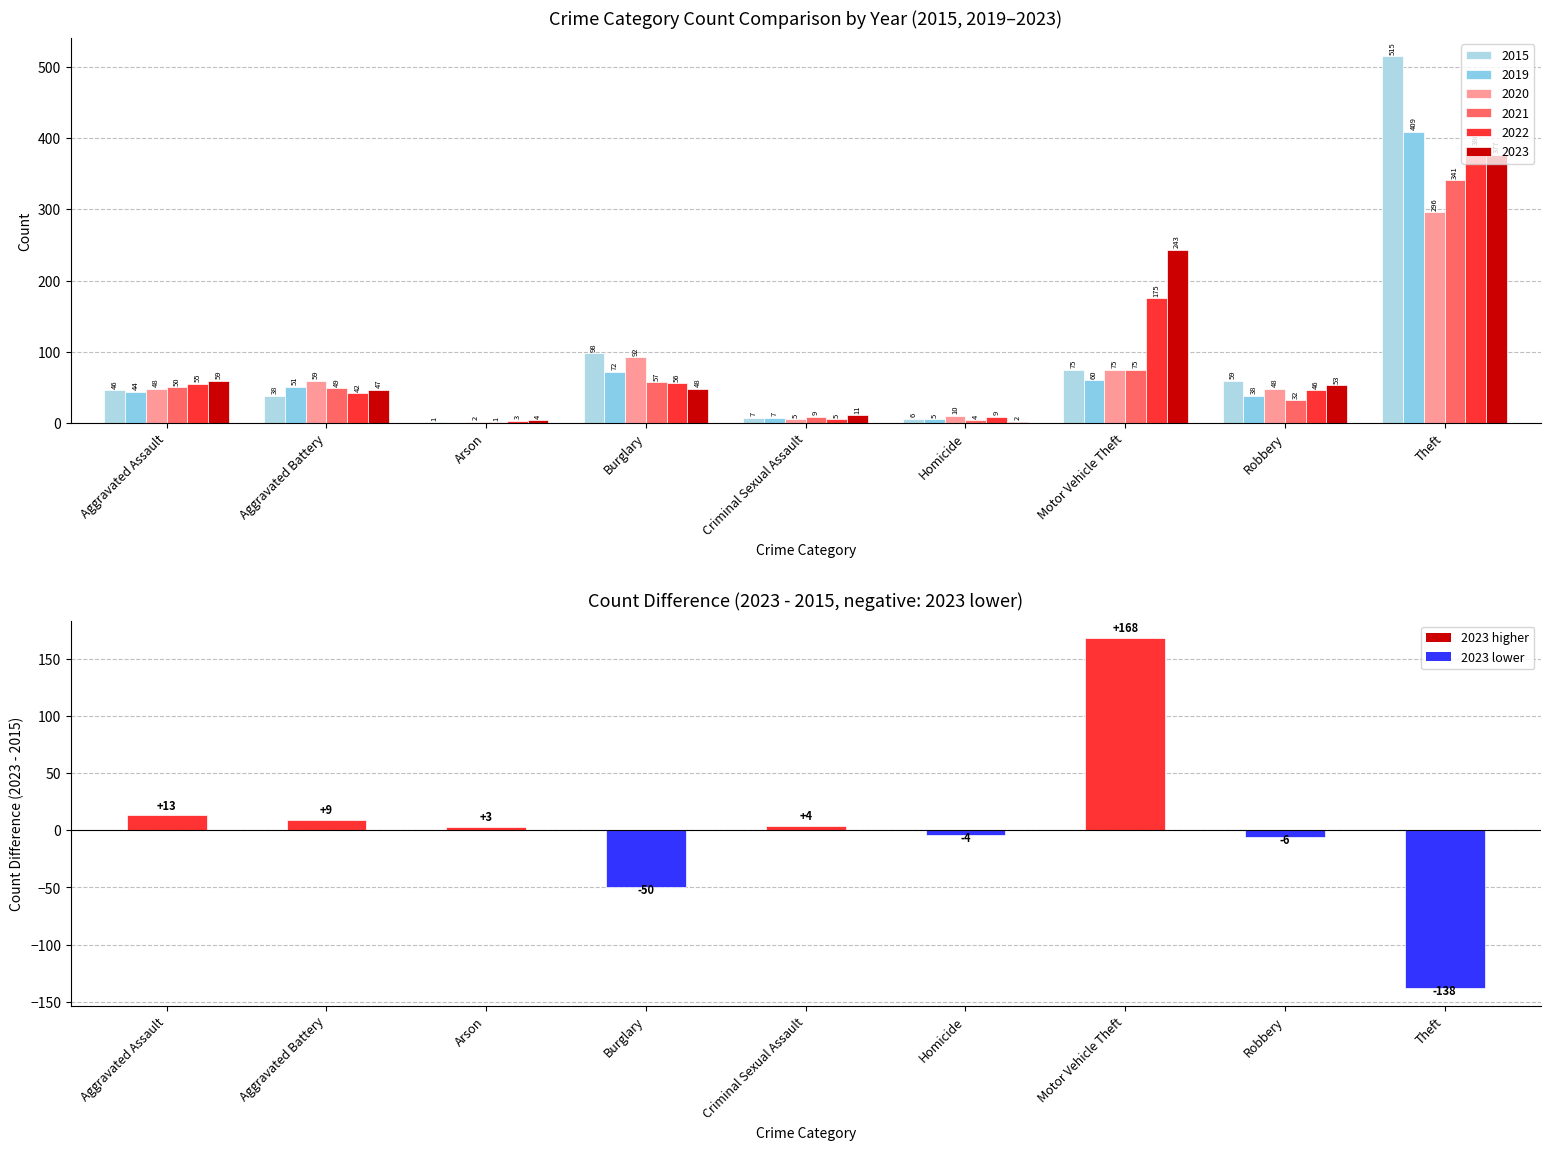

List the labels in order of value, largest first.

Motor Vehicle Theft, Aggravated Assault, Aggravated Battery, Criminal Sexual Assault, Arson, Homicide, Robbery, Burglary, Theft